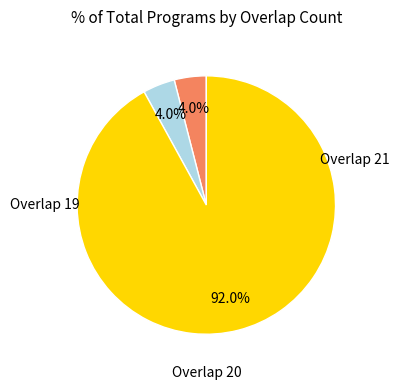

Which category has the smallest portion of the pie?

overlap=19